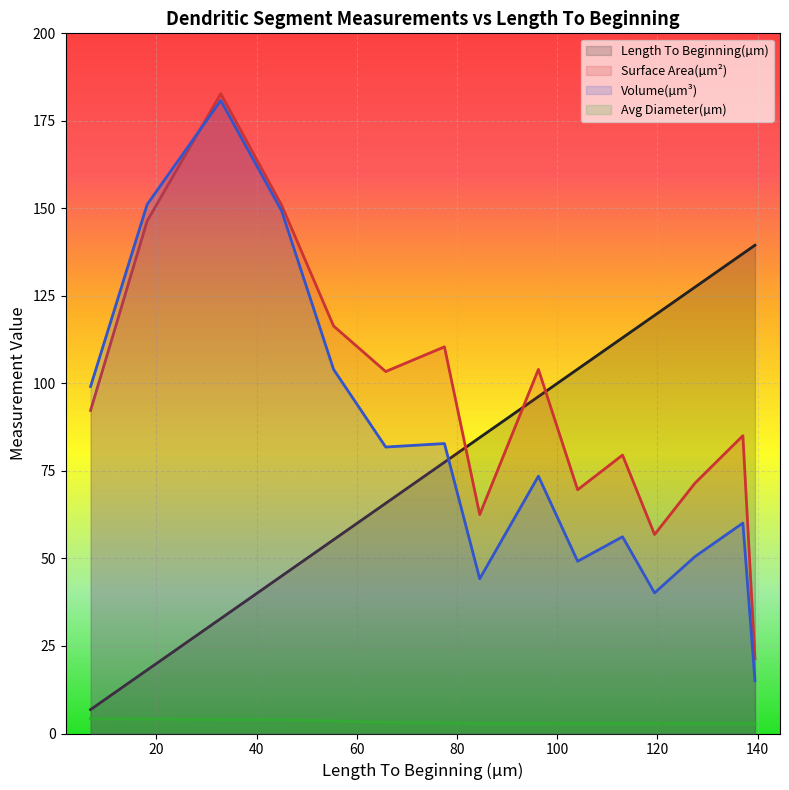

What is the value of the Surface Area(µm²) point at the 6th from the left?

103.4